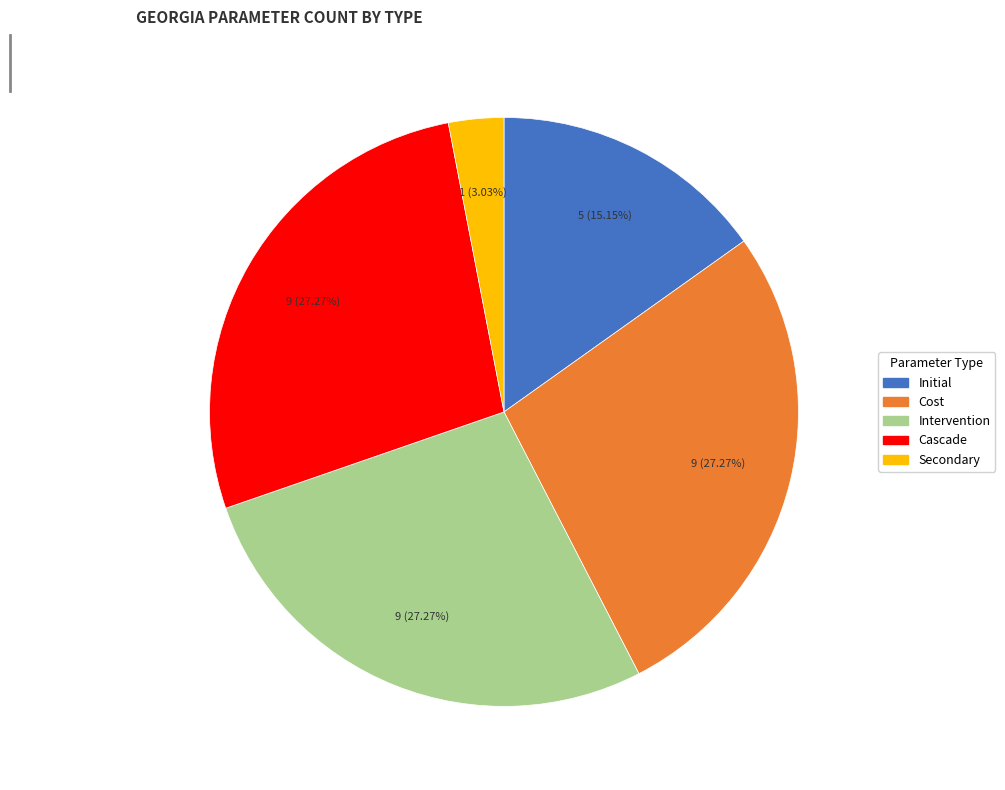

Do Intervention and Cost together represent more than half of the pie?

Yes